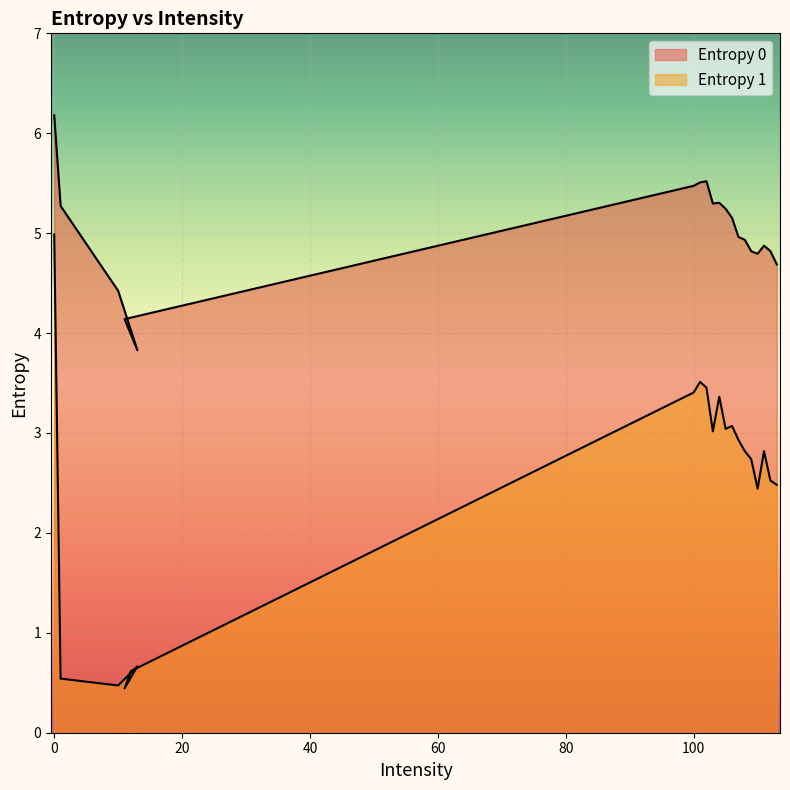

Which has a higher value, 110 or 107?

107